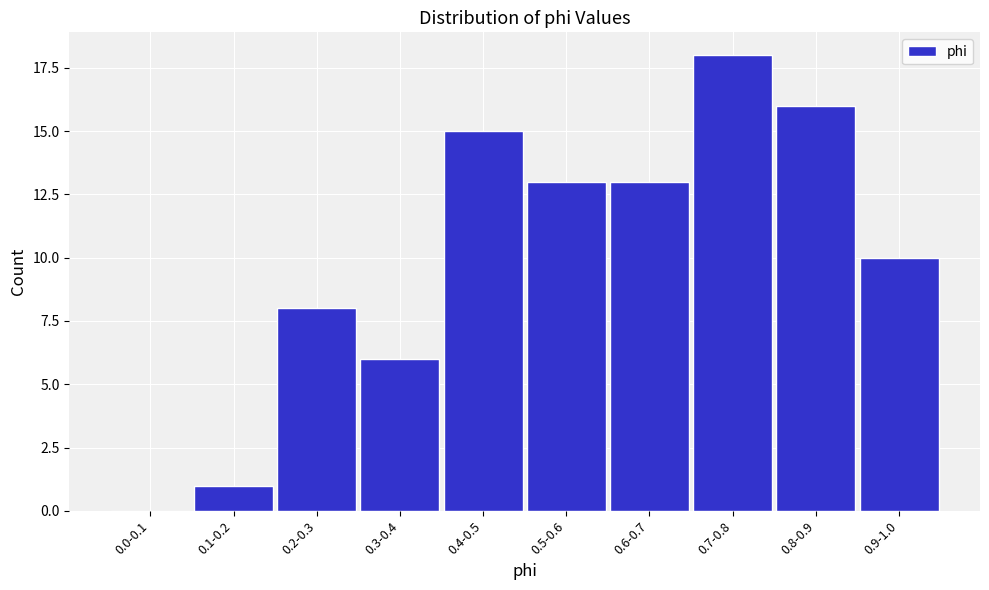

Reading left to right, list all the values displayed in this chart.

0.0-0.1=0	0.1-0.2=1	0.2-0.3=8	0.3-0.4=6	0.4-0.5=15	0.5-0.6=13	0.6-0.7=13	0.7-0.8=18	0.8-0.9=16	0.9-1.0=10